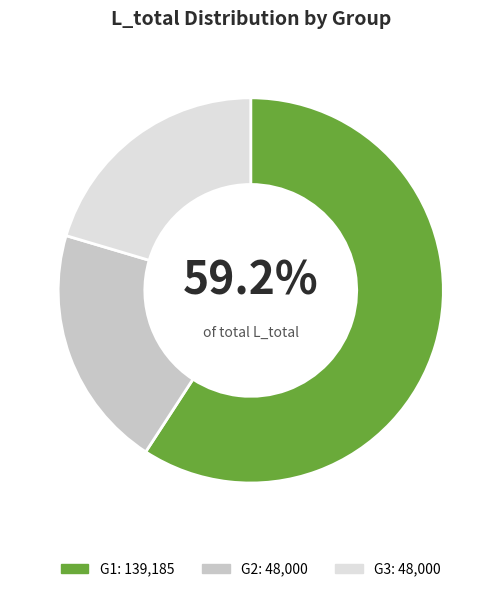

To the nearest percent, what is the combined percentage of G2 and G1?

80%